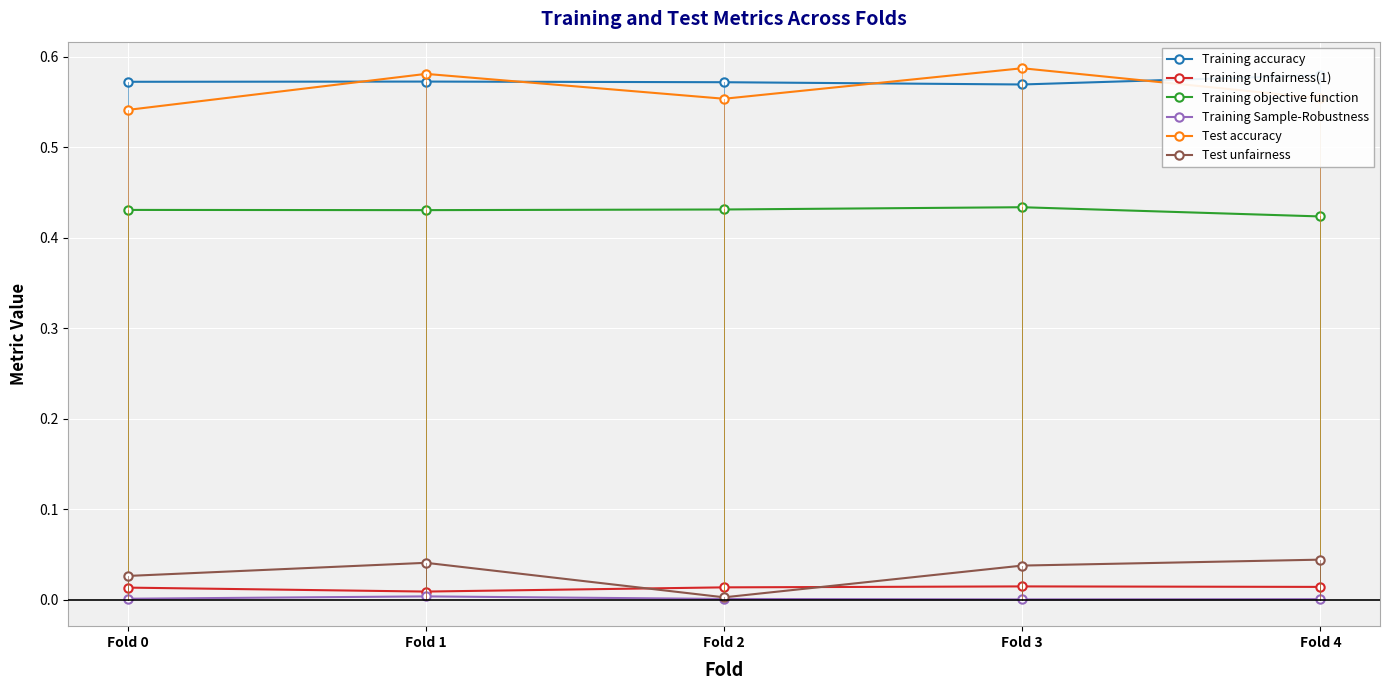

At how many categories does at least one series exceed 0?

5